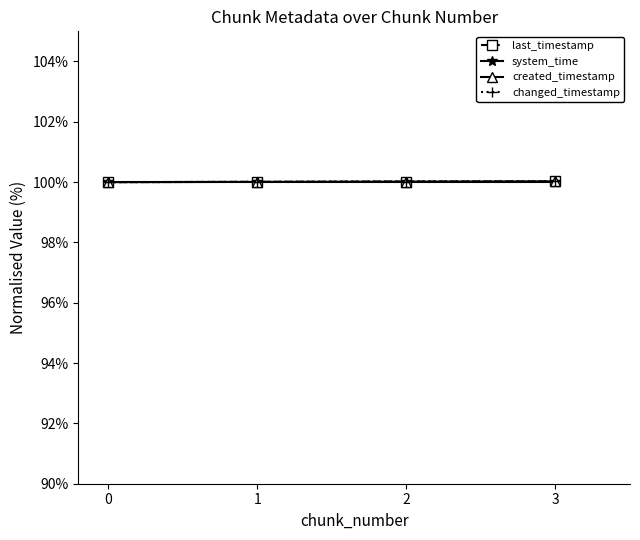

What is the minimum value shown in the chart?

100.0